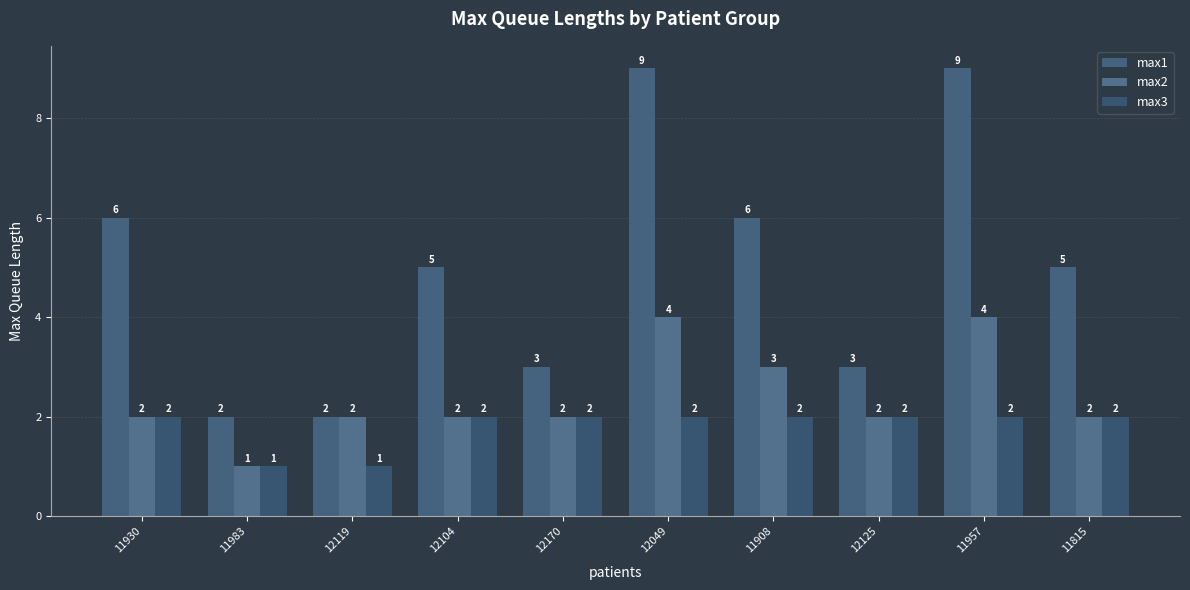

At which category is the sum across all series the highest?

12049